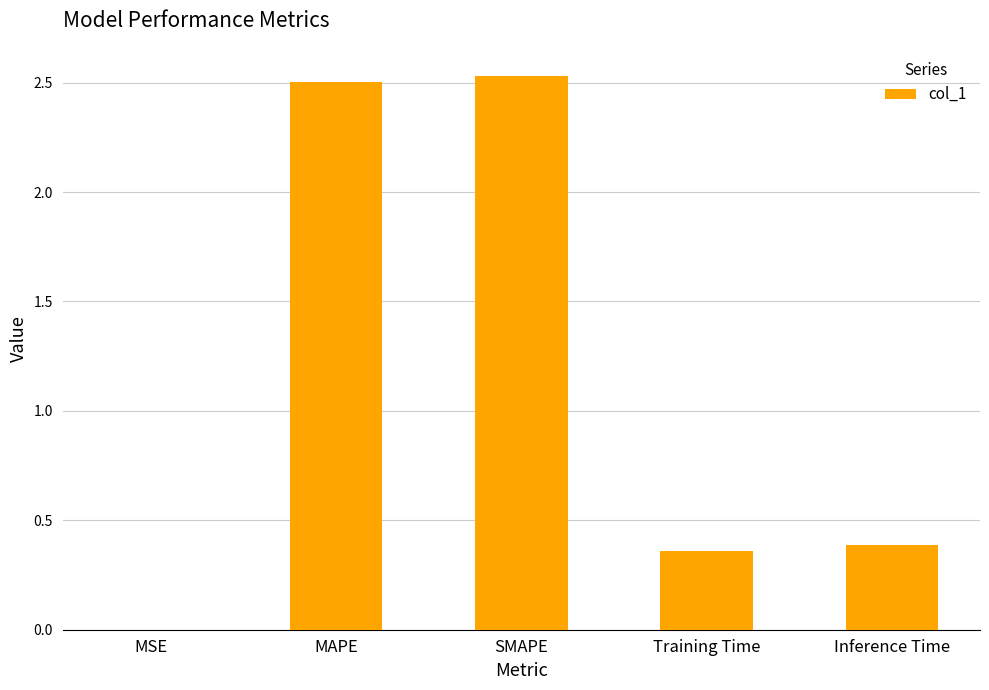

What is the sum of all values?

5.8